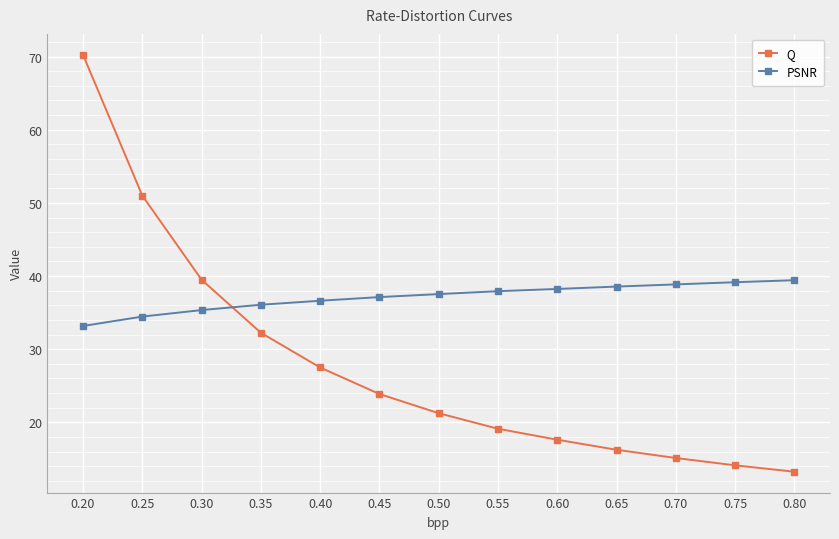

How many lines are shown in the chart?

2